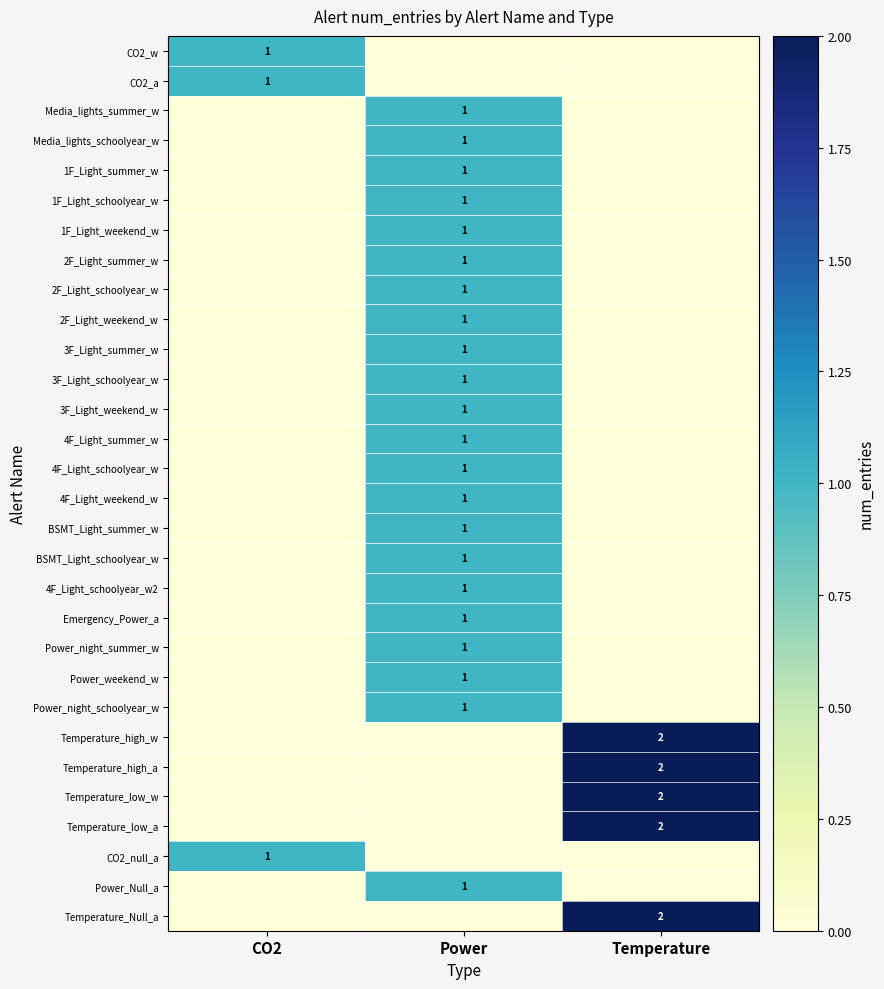

What is the greatest value displayed?

2